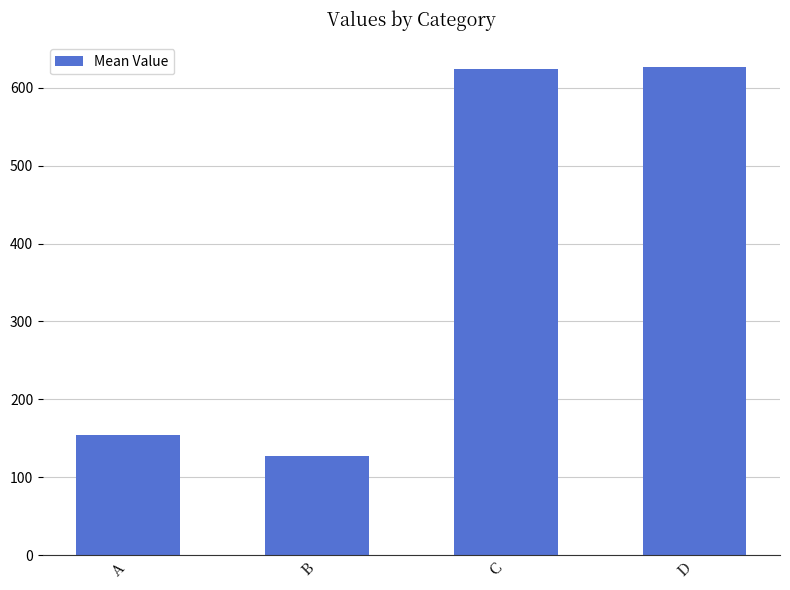

What is the value of the 2nd bar from the left?

127.2